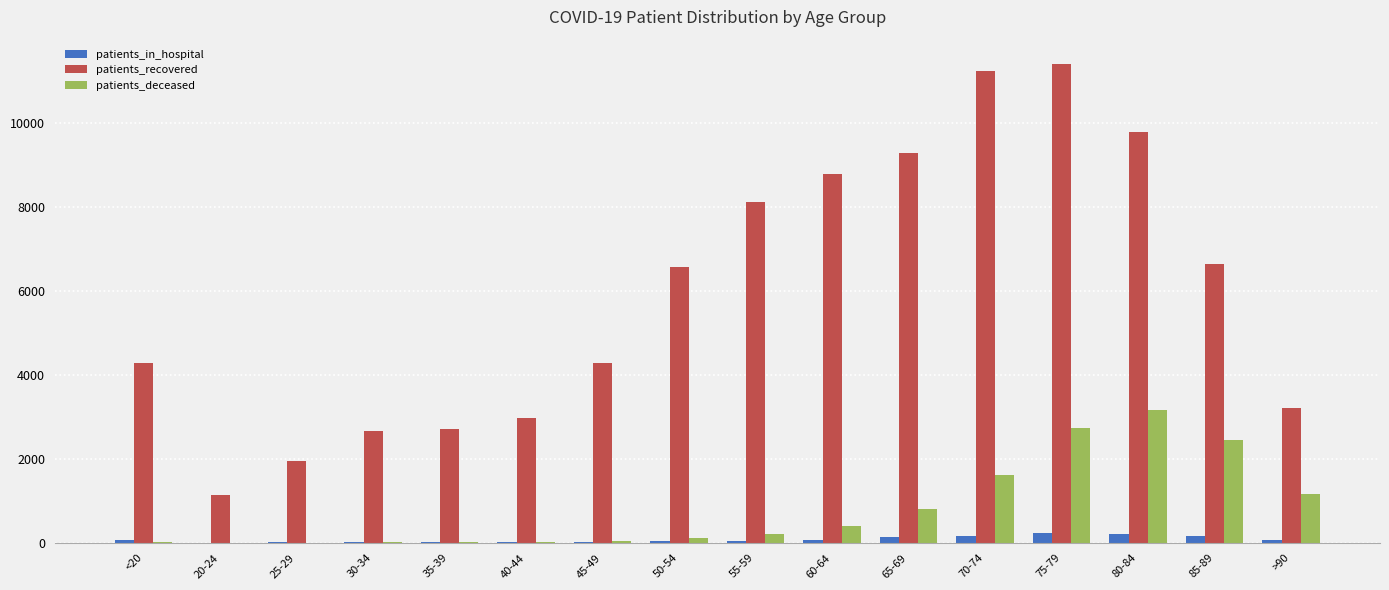

Which series changed the most between 40-44 and 80-84?

patients_recovered